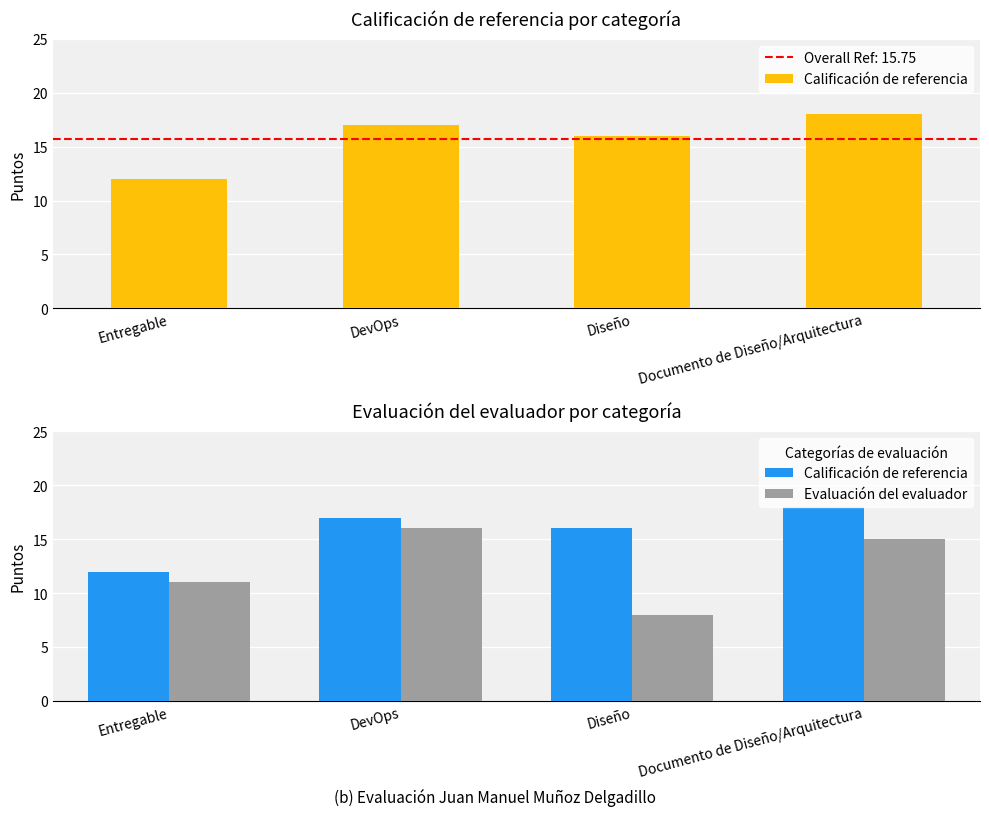

How many categories are shown in the chart?

4